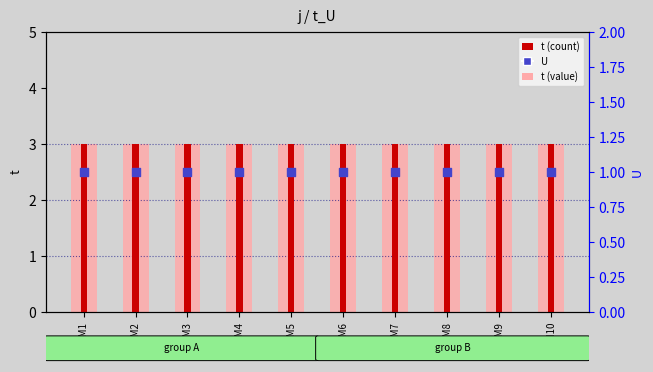

At how many categories does at least one series exceed 2?

10